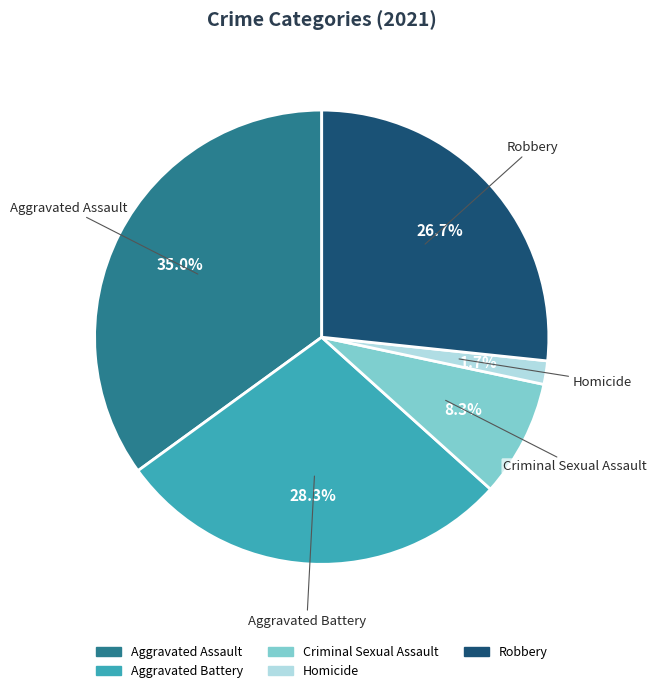

To the nearest percent, what percentage of the pie is Aggravated Assault?

35%